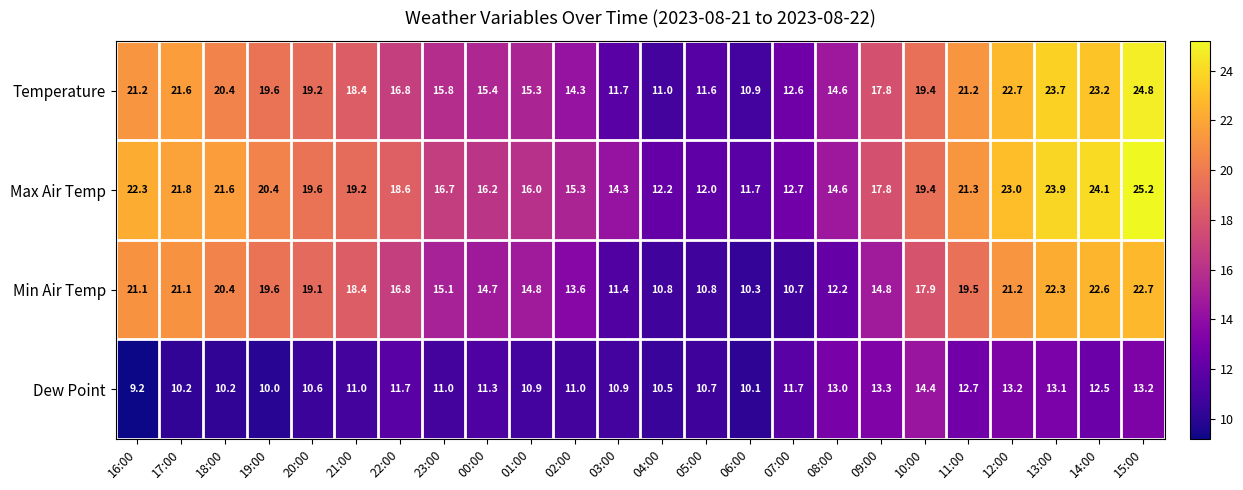

Count the number of data series in this chart.

4